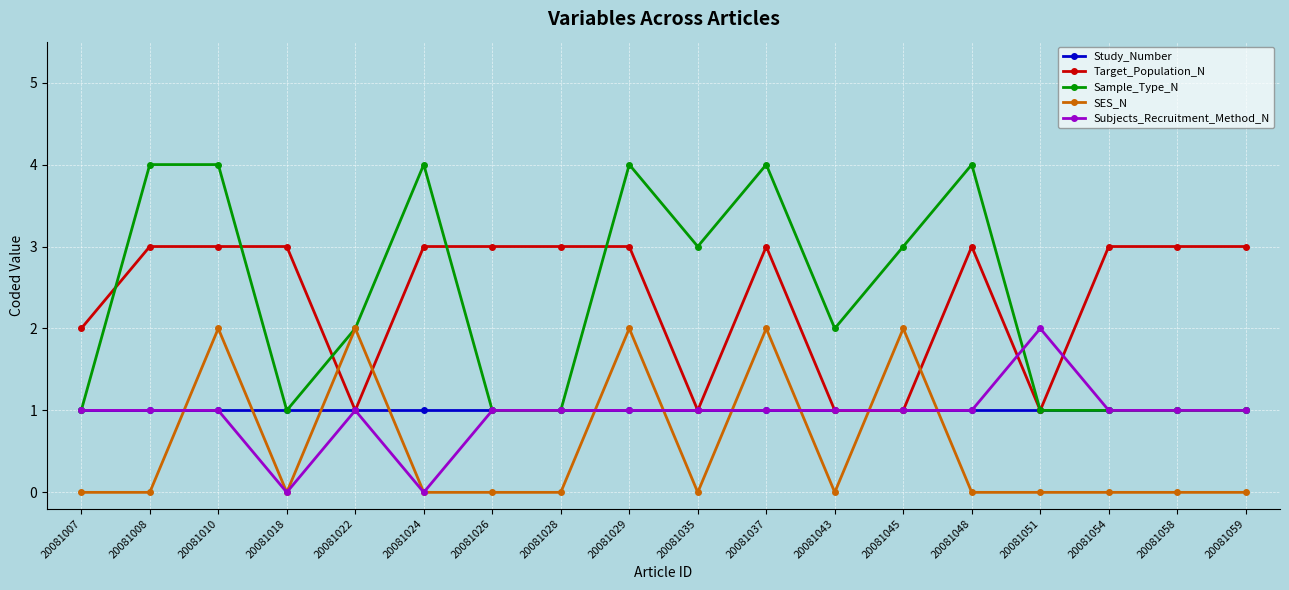

Which series ends up on top after the final intersection of SES_N and Study_Number?

Study_Number